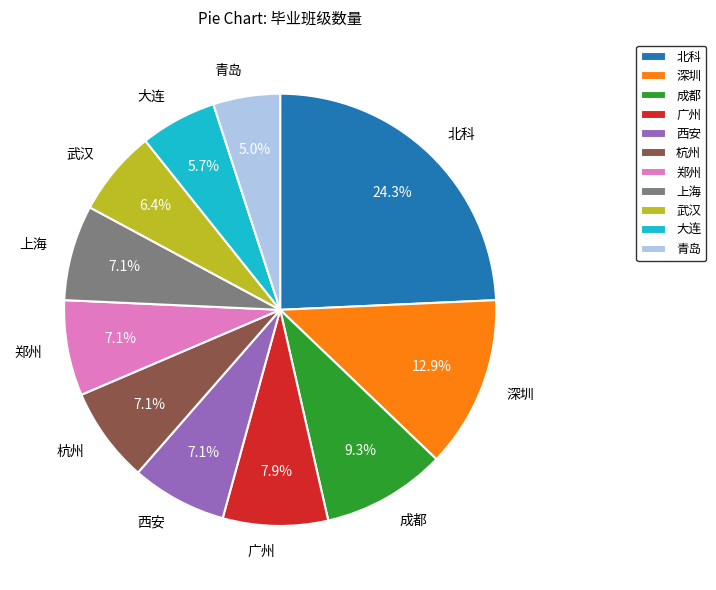

Do 郑州 and 上海 together represent more than half of the pie?

No